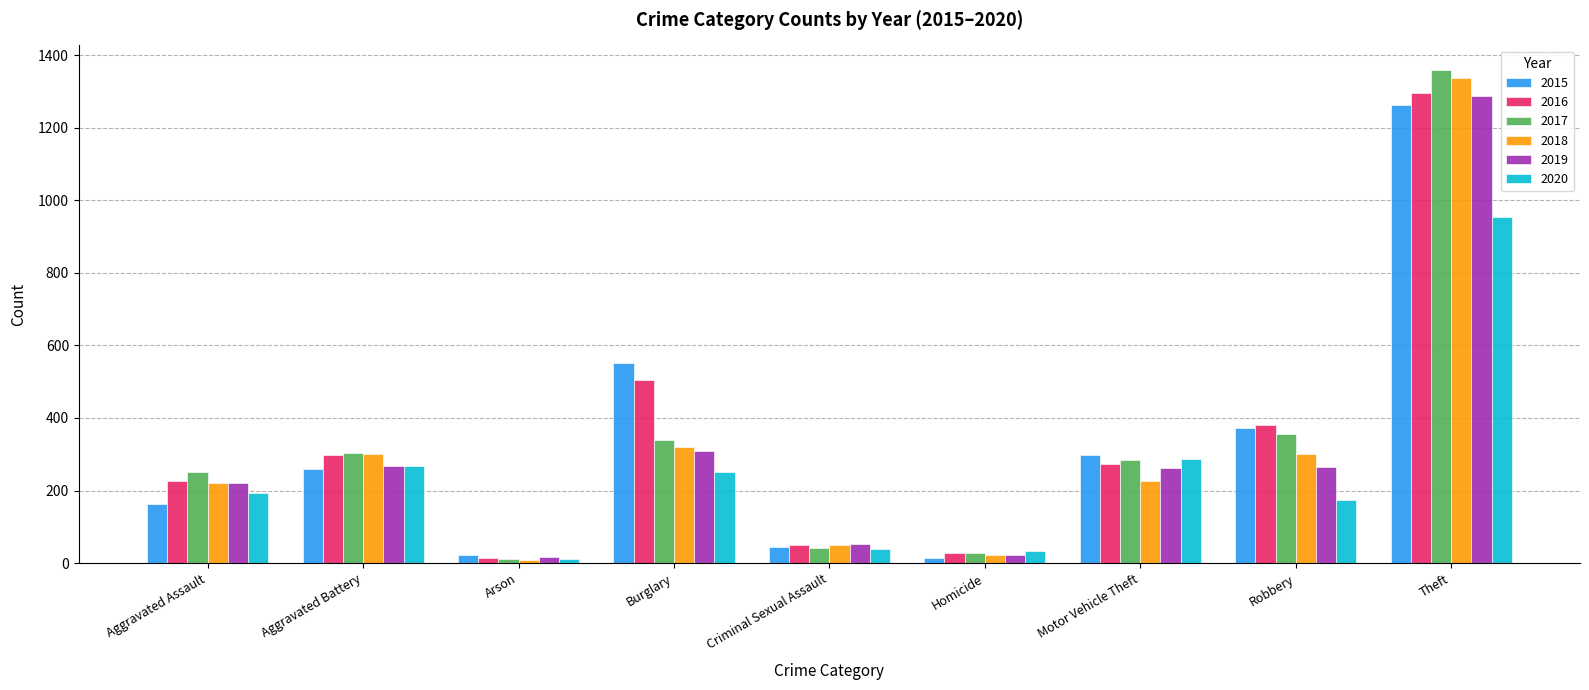

Which series has the largest range (max minus min)?

2017